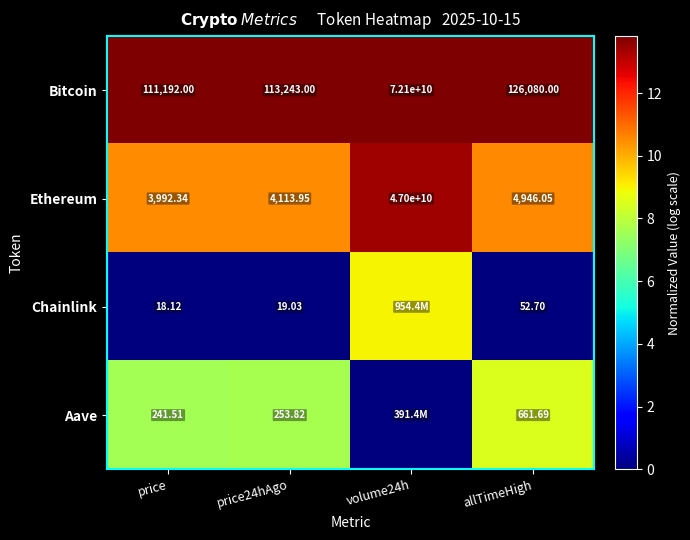

What is the difference between the highest and lowest values at price?

111173.9